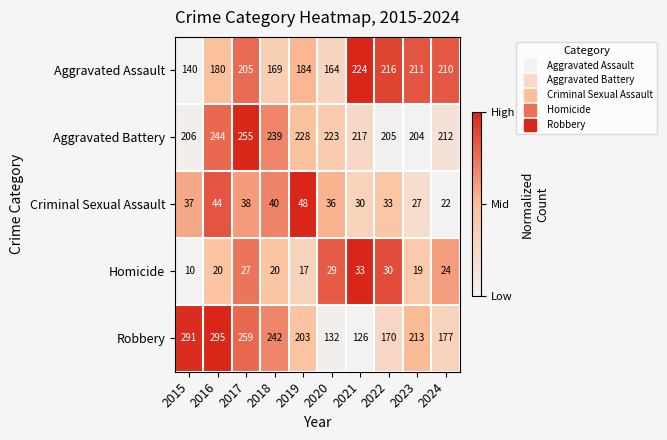

What is the average value of the Criminal Sexual Assault series?

36